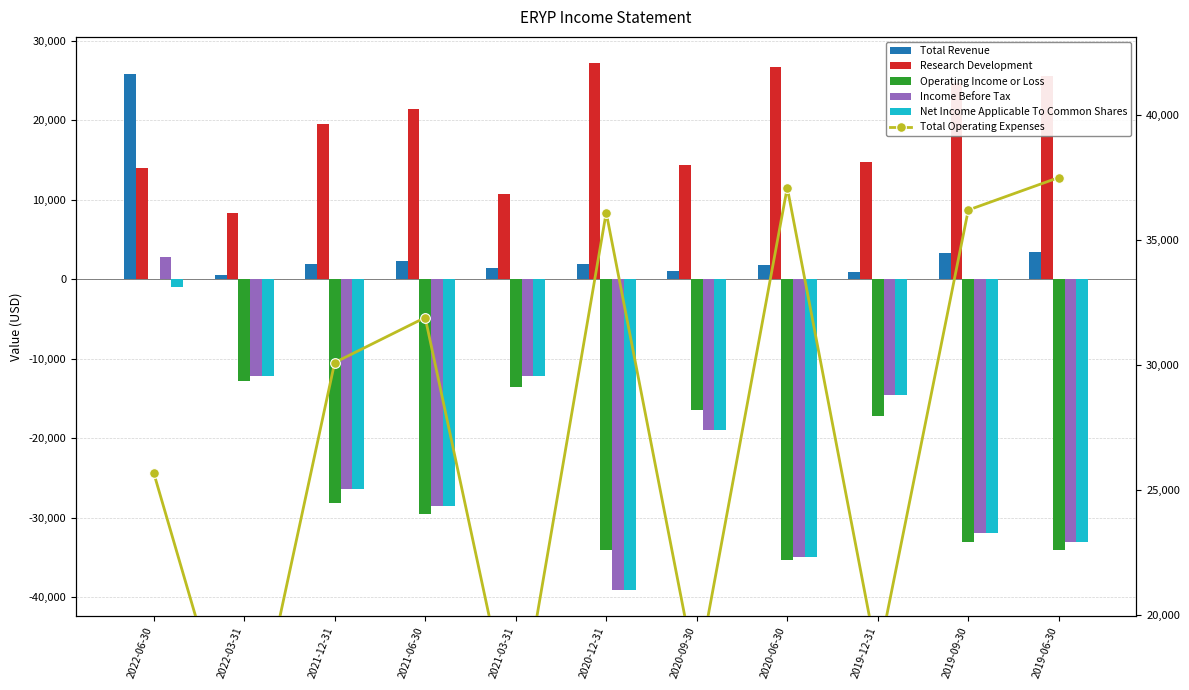

What is the value of the Operating Income or Loss bar at the 6th from the left?

-34100